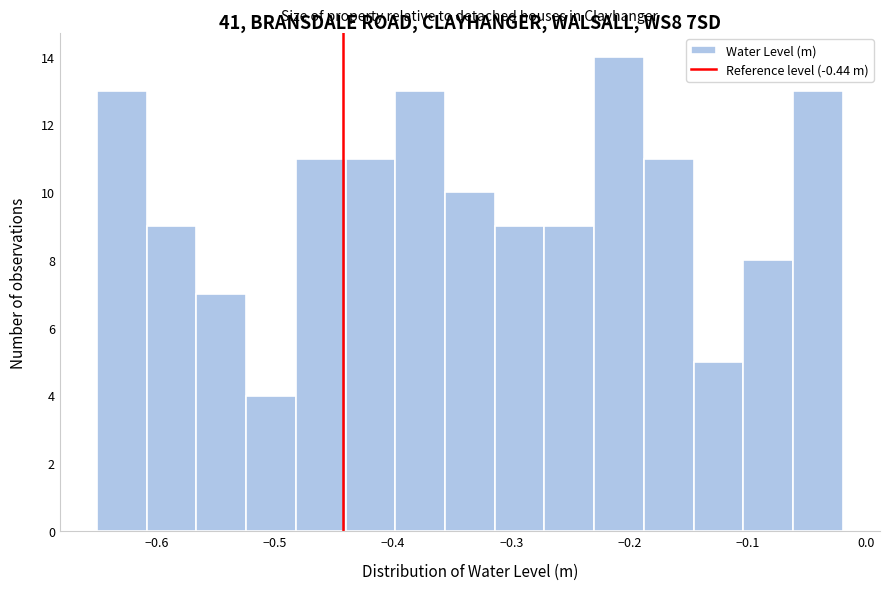

How tall is the bar that spans -0.650 to -0.608 on the x-axis? Neither the bar edges nor the heights are printed on the chart, so give them approximately, as read against the axes.

13